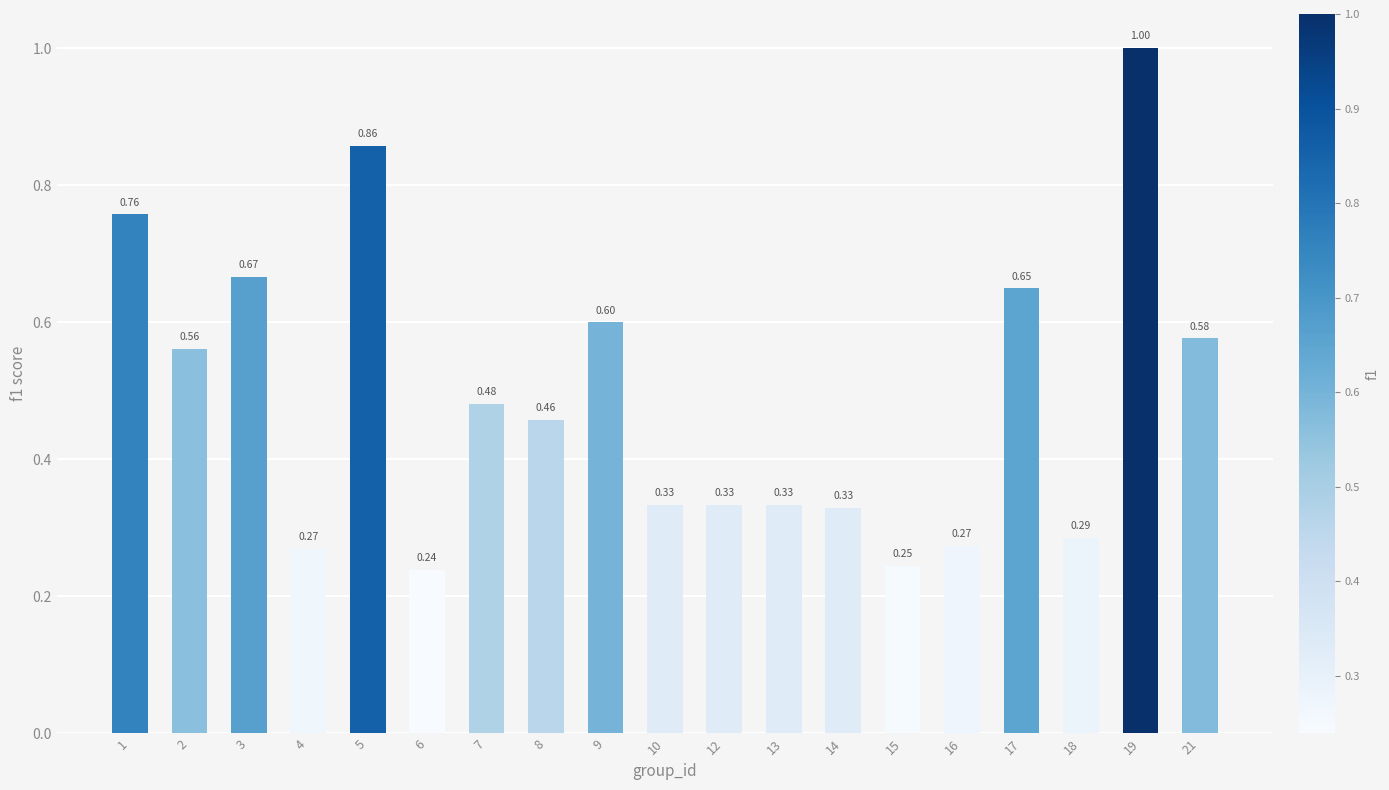

What is the sum of the values at 21 and 3?

1.2